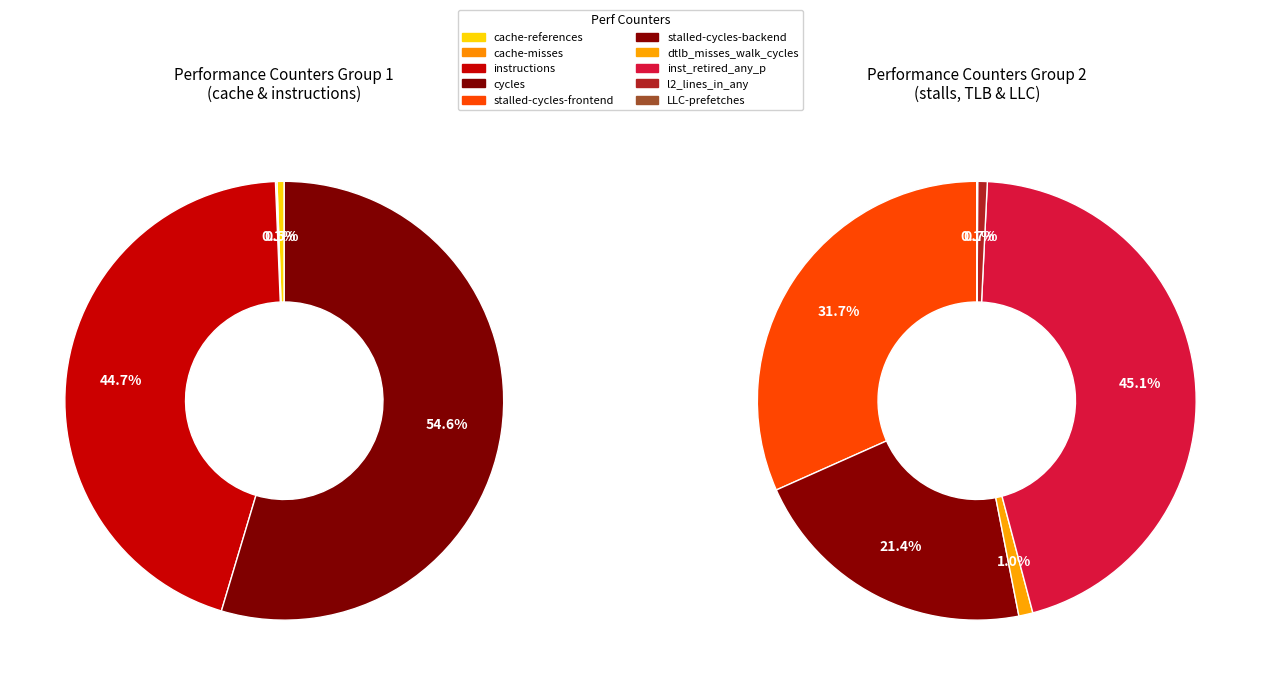

Which slice is the largest?

cycles